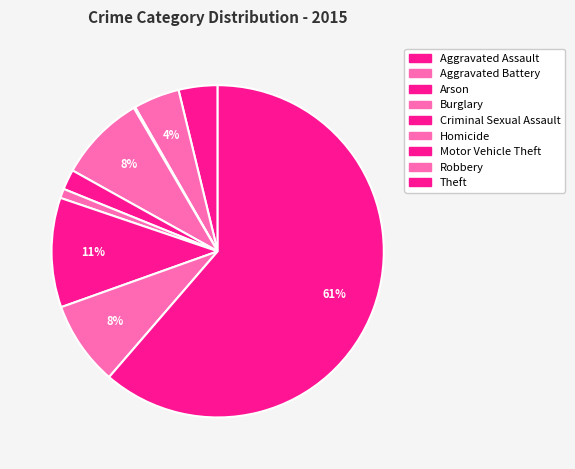

What is the largest slice in the pie chart?

Theft